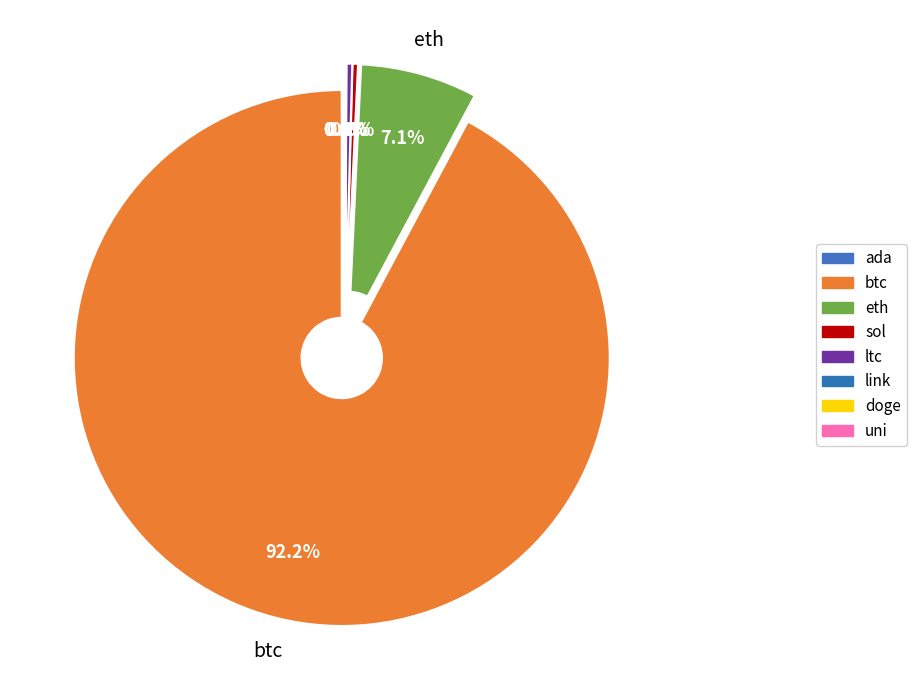

To the nearest percent, what portion does btc represent?

92%